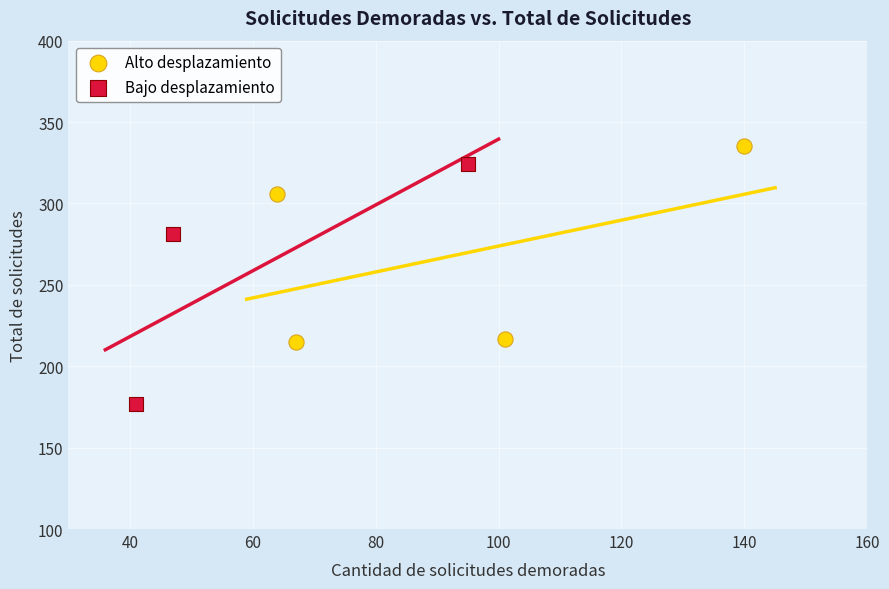

Which series reaches the maximum Y coordinate?

Alto desplazamiento